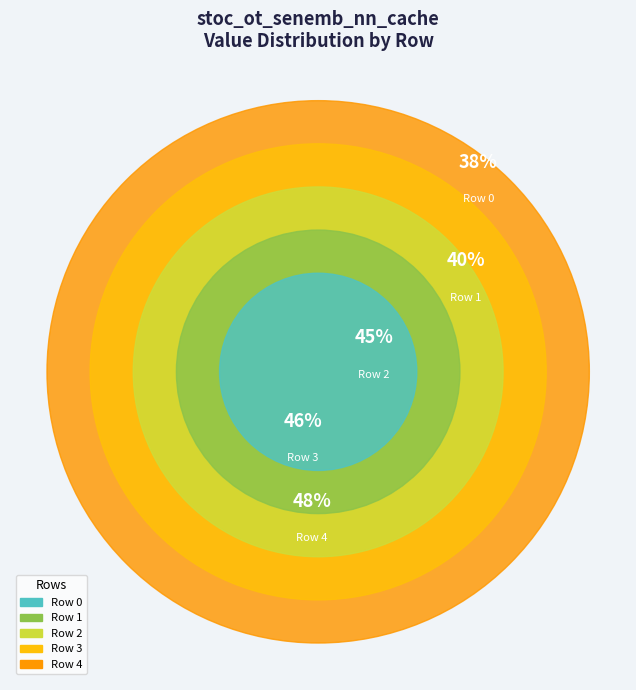

How many slices are in this pie chart?

5